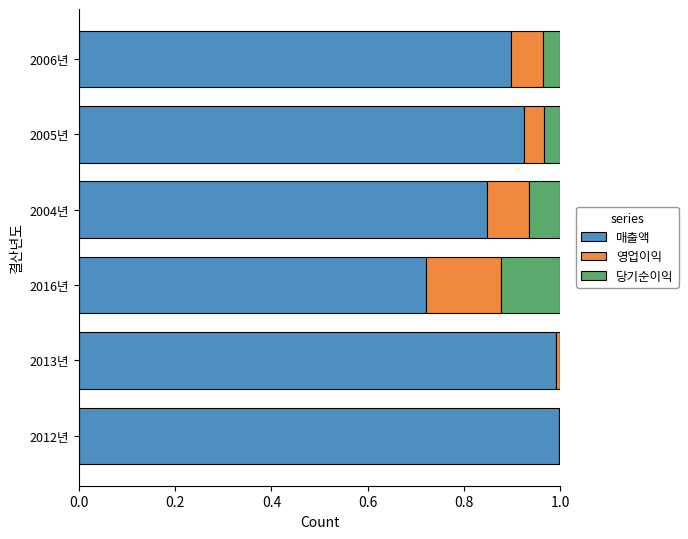

What is the sum of all 매출액 values?

5.4